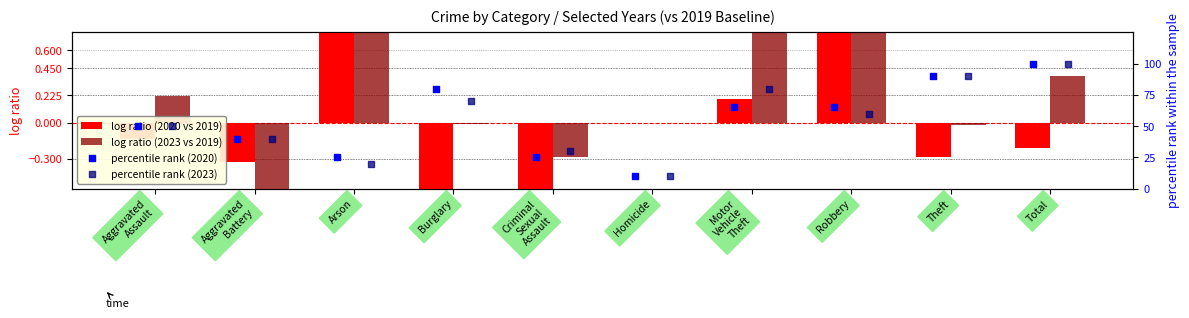

Is the value of percentile rank (2020) at Burglary greater than the value of log ratio (2020 vs 2019) at Theft?

Yes